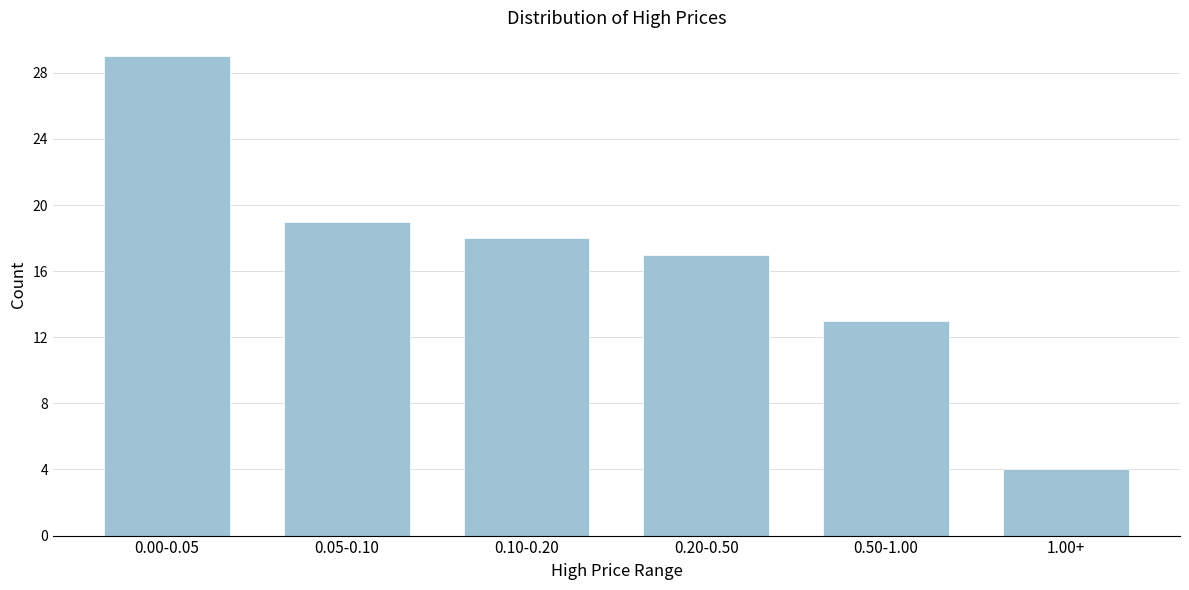

Reading left to right, extract all data points from this chart.

0.00-0.05=29	0.05-0.10=19	0.10-0.20=18	0.20-0.50=17	0.50-1.00=13	1.00+=4